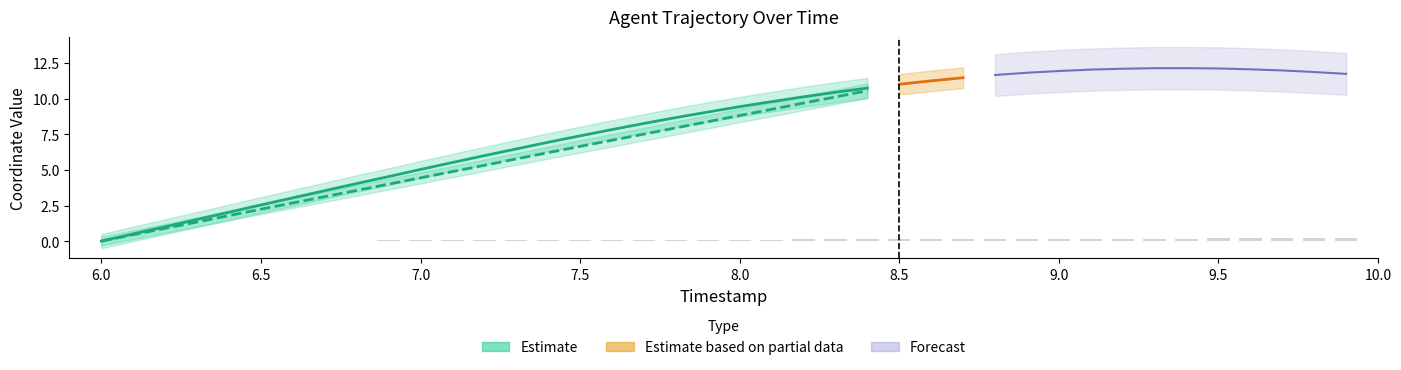

Rank the categories by value from lowest to highest.

6.0, 6.1, 6.2, 6.3, 6.4, 6.5, 6.6, 6.7, 6.8, 6.9, 7.0, 7.1, 7.2, 7.3, 7.4, 7.5, 7.6, 7.7, 7.8, 7.9, 8.0, 8.1, 8.2, 8.3, 8.4, 8.5, 8.6, 8.7, 8.8, 8.9, 9.0, 9.1, 9.2, 9.3, 9.4, 9.5, 9.6, 9.7, 9.8, 9.9